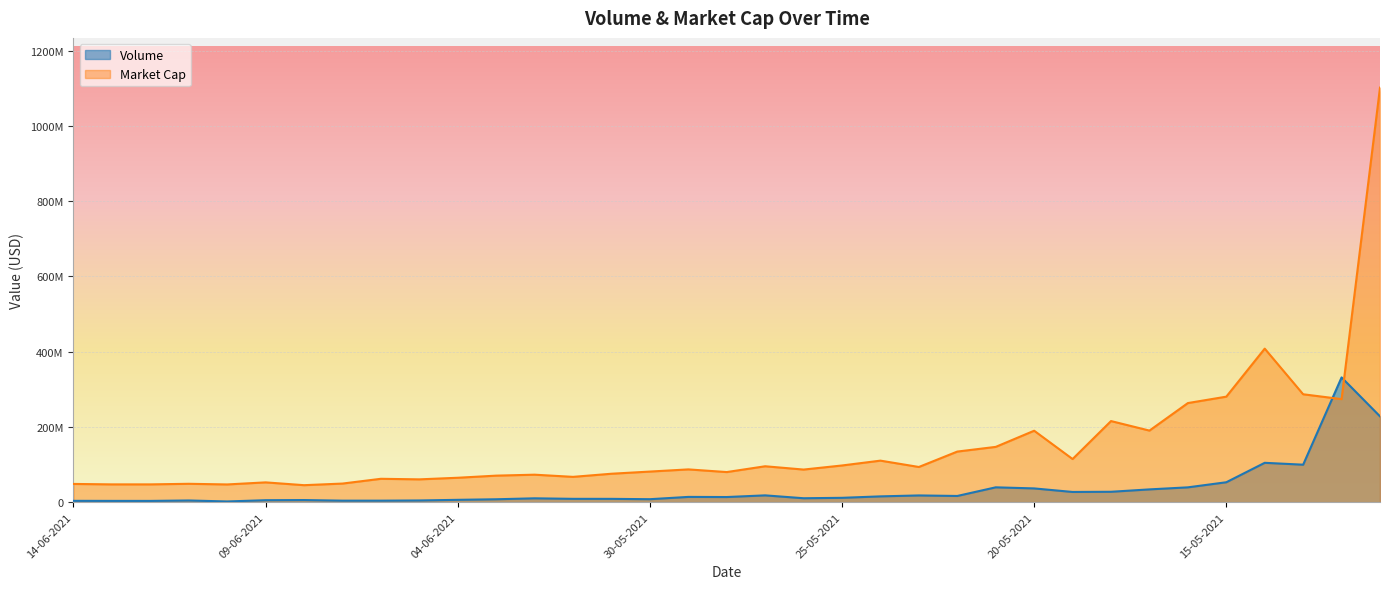

At how many categories does at least one series exceed 113919236?

12